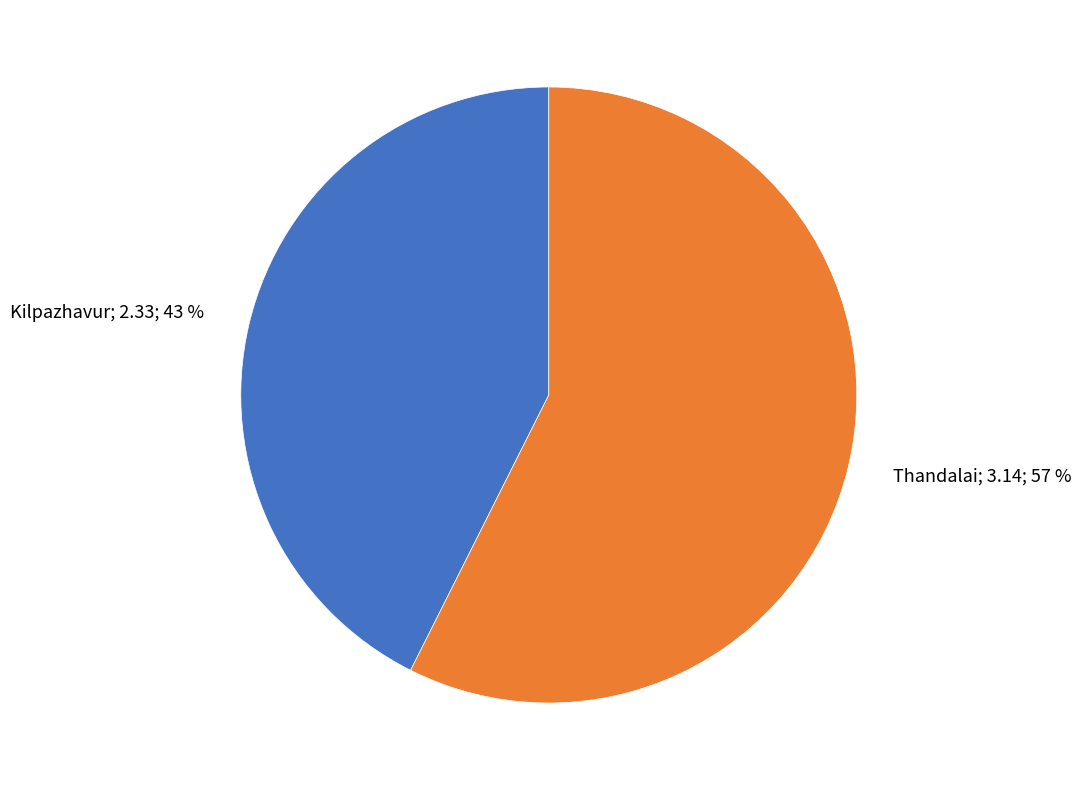

Is there any slice that represents more than half of the pie?

Yes